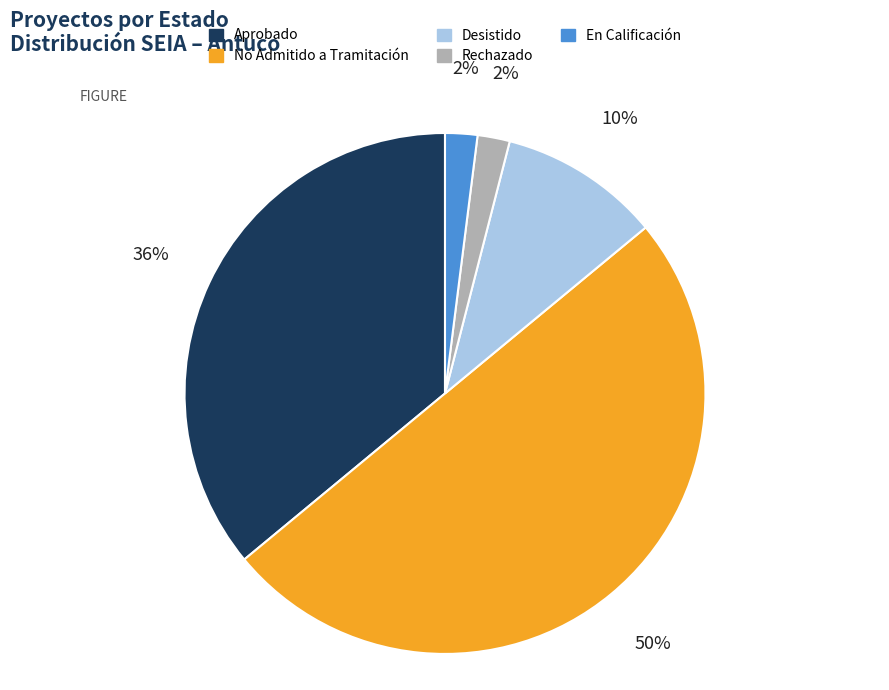

The Rechazado slice represents 14% of the pie. True or false?

False